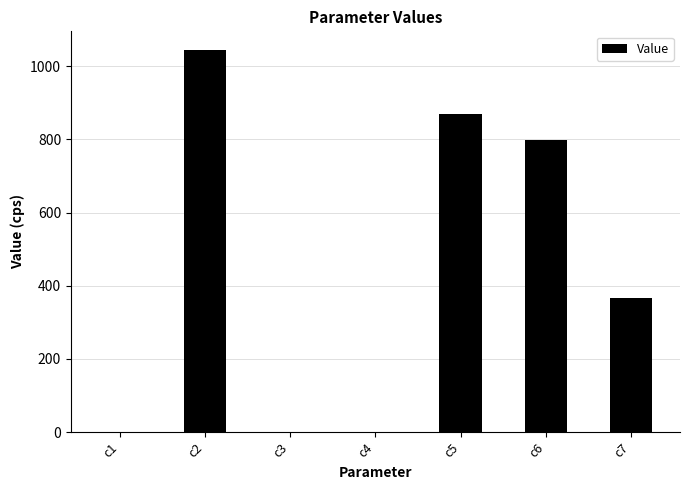

Count the number of values greater than 367.

4